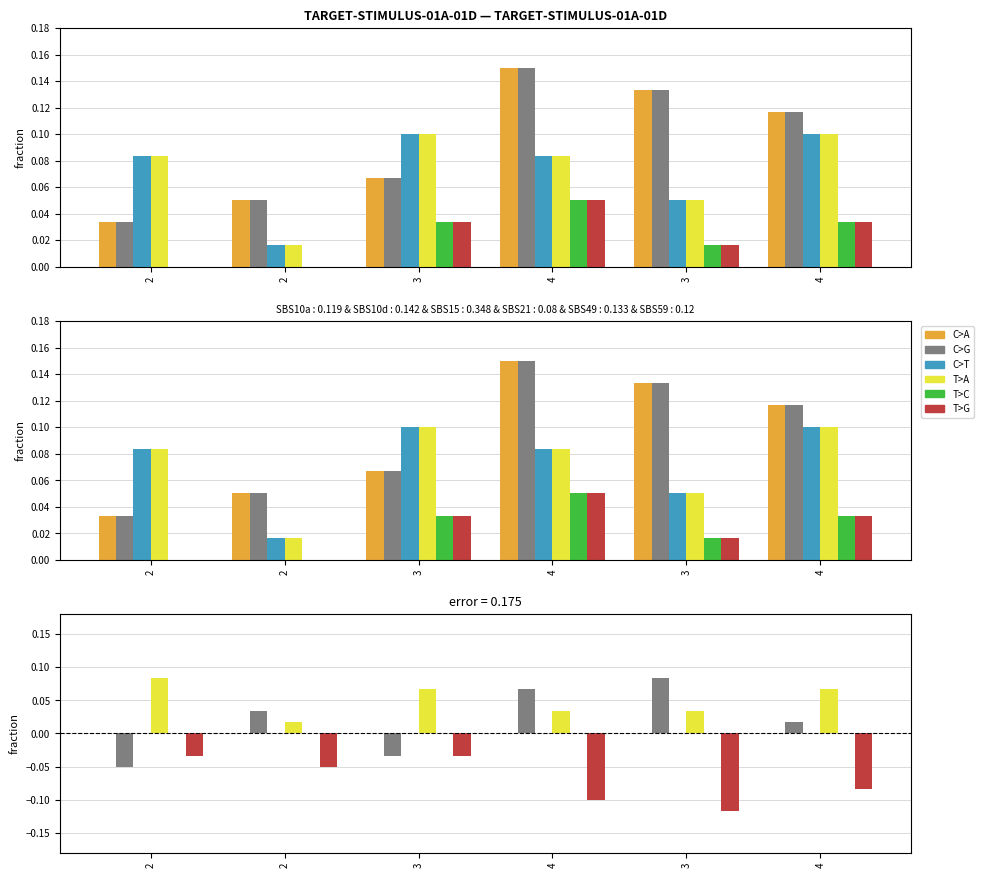

The correctResponse1 series shows 0.0 at 2. True or false?

True